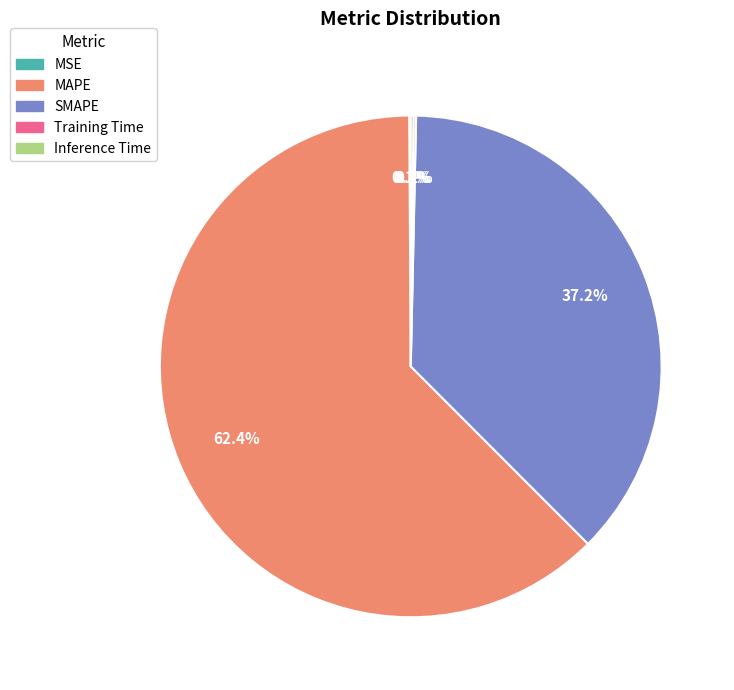

Do SMAPE and MAPE together represent more than half of the pie?

Yes